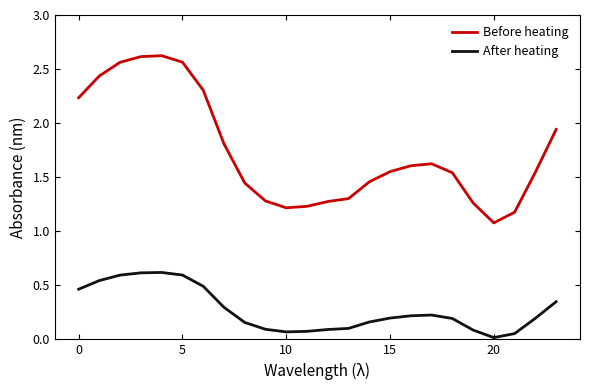

Which series has the widest spread of values?

Before heating